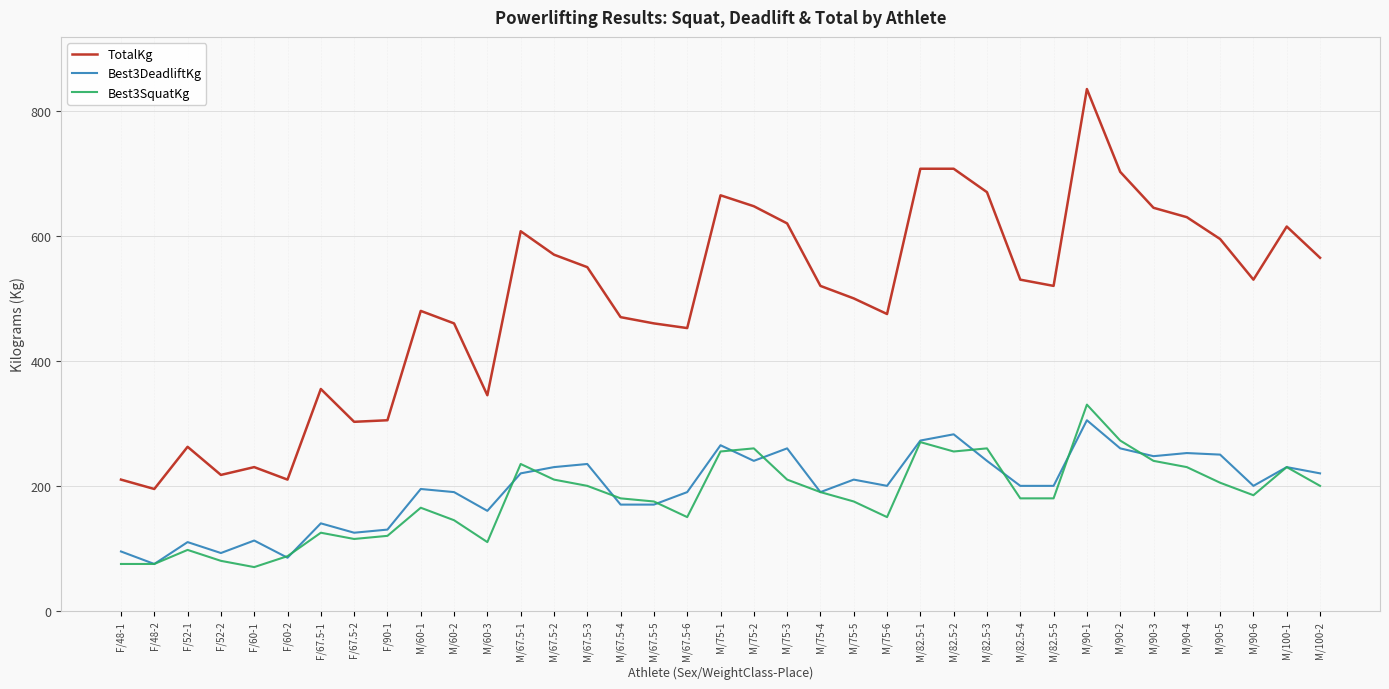

Which series has the largest total across all categories?

TotalKg